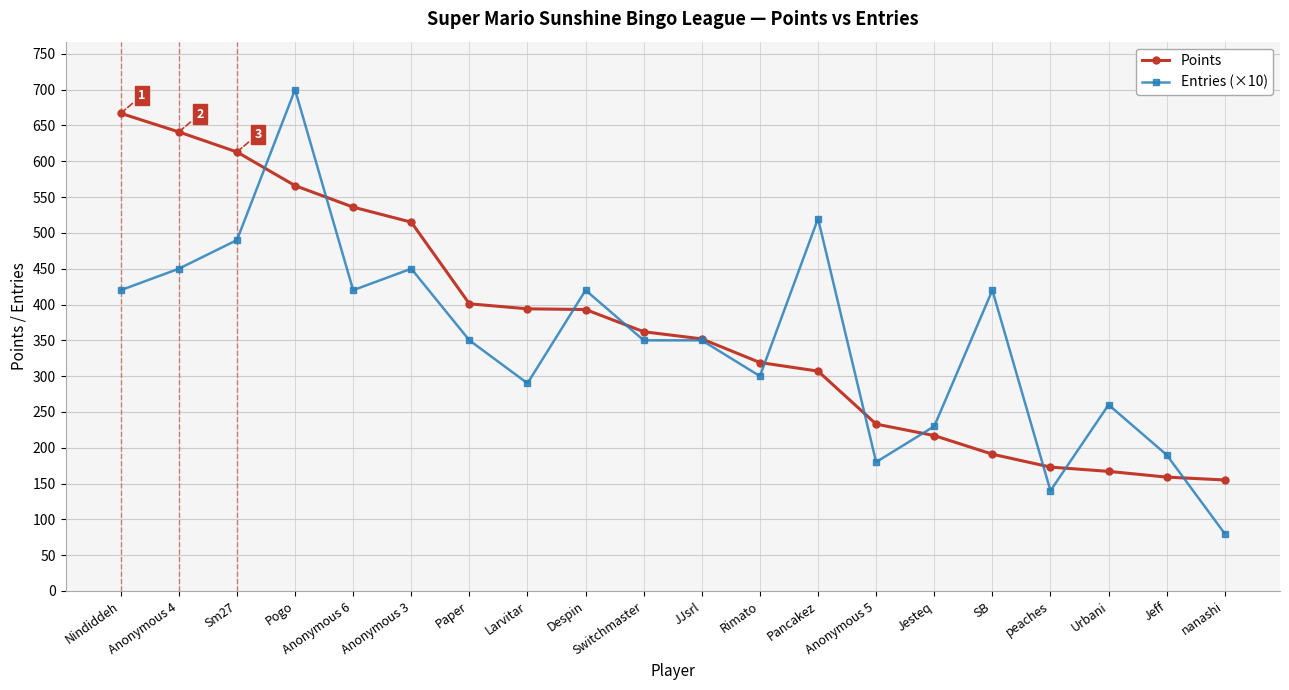

Which category has the highest value in the Entries (×10) series?

Pogo